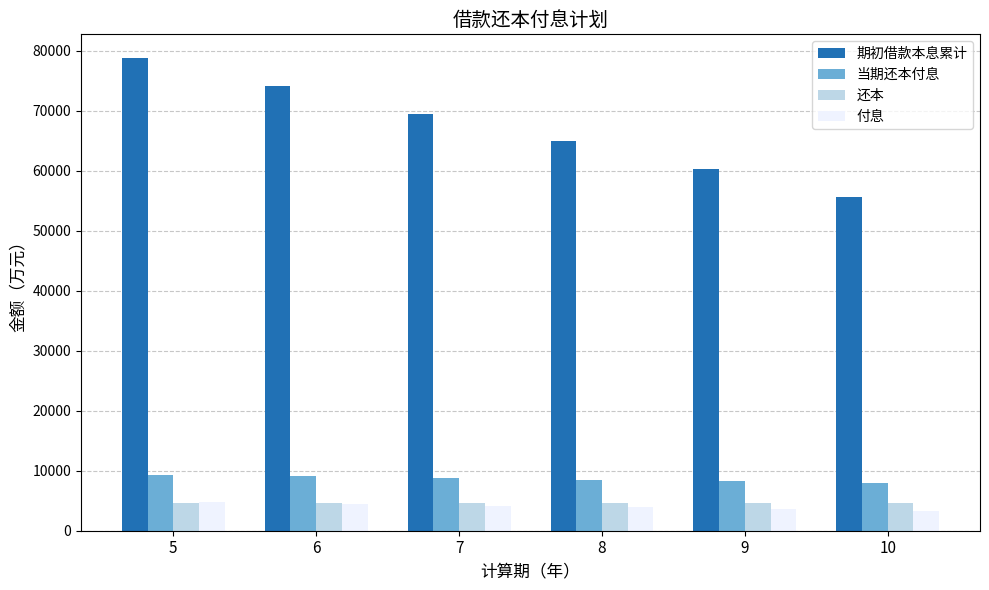

What is the value of the 还本 bar at the 3rd from the left?

4636.3